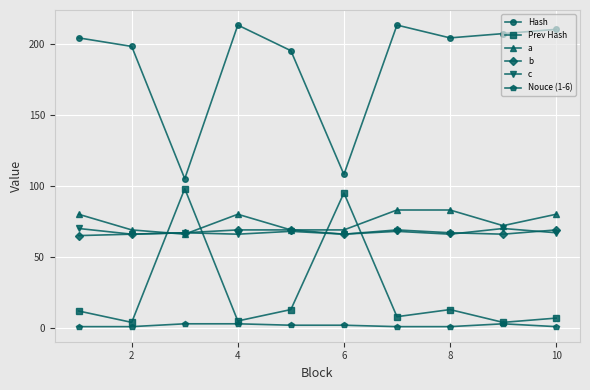

What is the lowest value of the Hash series?

105